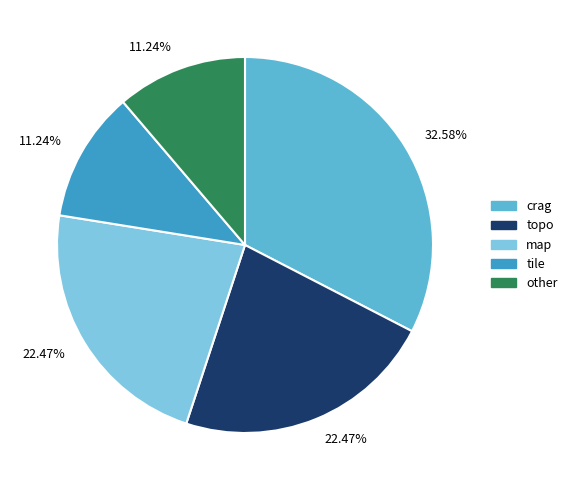

To the nearest percent, what is the difference between the largest and smallest slice percentages?

21%